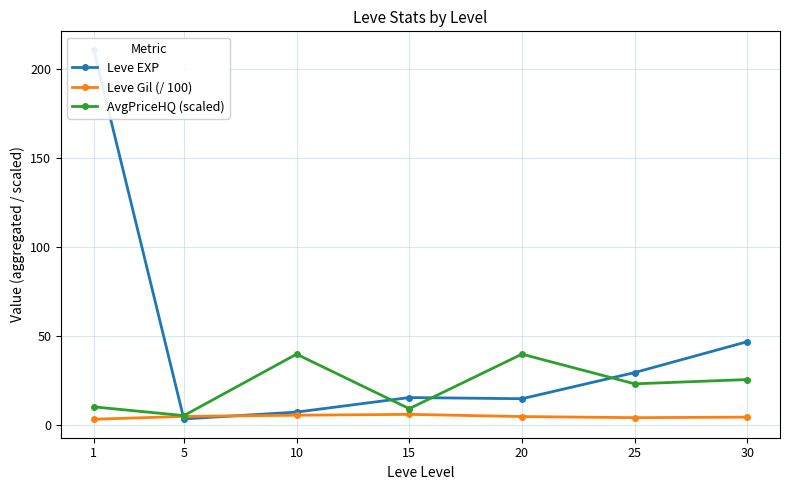

At which category is the sum across all series the highest?

1